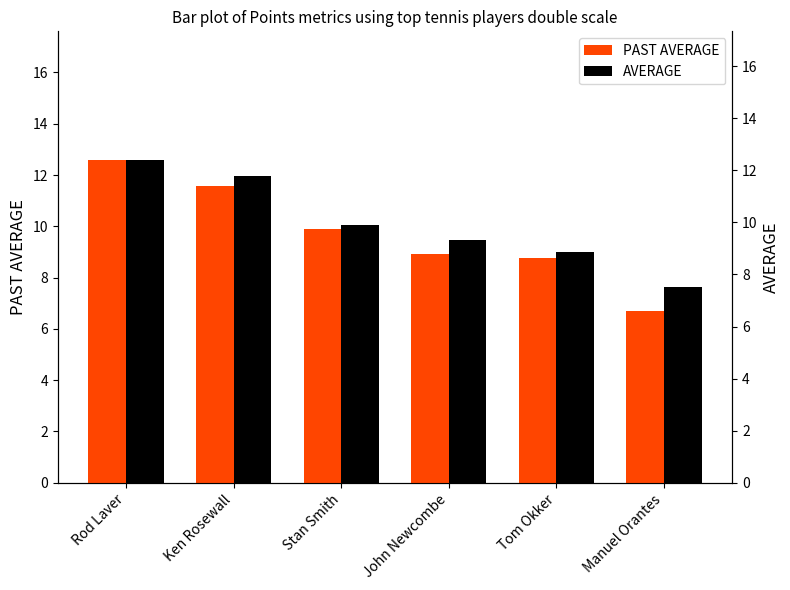

Count the PAST AVERAGE values in the range 8 to 11.

3